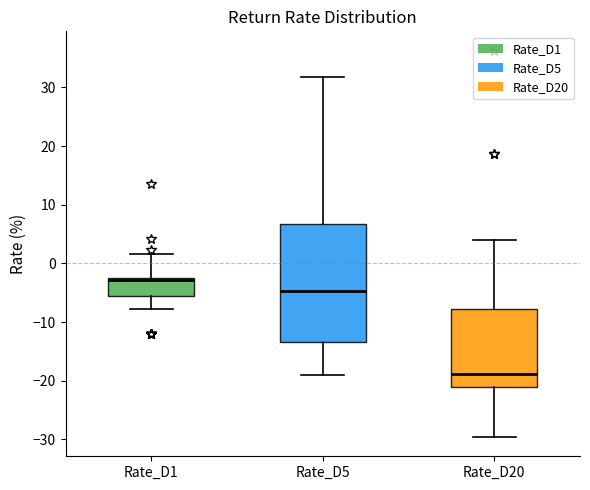

Reading left to right, transcribe this box plot: for each box, give where its median line is, the range the box spans, and where its two whiskers end, as read against the y-axis. The values are not printed on the chart, so give them approximately, as read against the axis.

Rate_D1: median -3 (just below the box's upper edge), box -6 to -3, whiskers -8 to 2
Rate_D5: median -5, box -13 to 7, whiskers -19 to 32
Rate_D20: median -19, box -21 to -8, whiskers -30 to 4